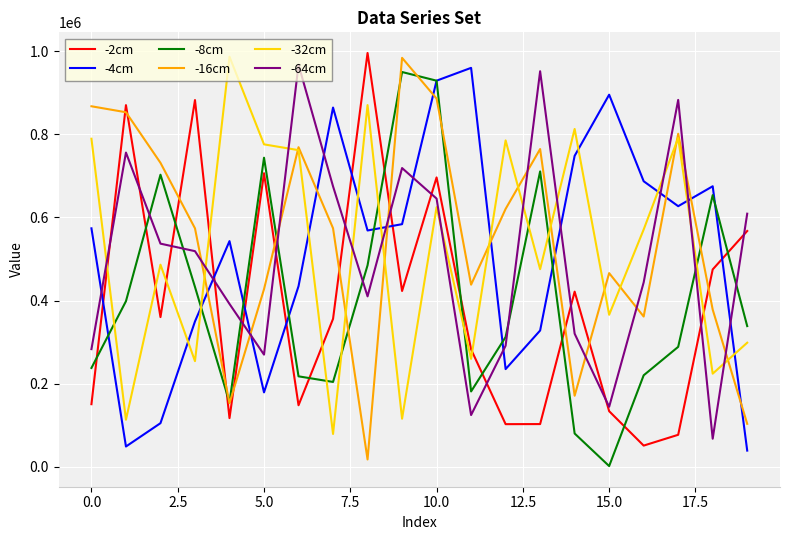

What is the sum of all -4cm values?

10376264